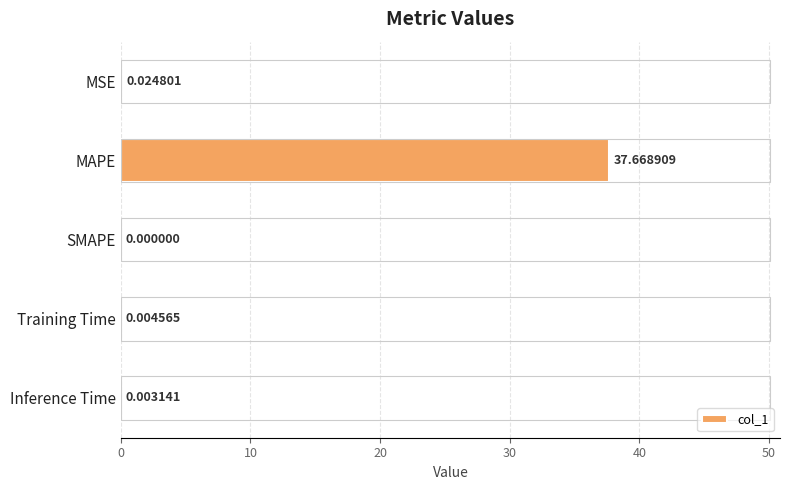

Where is the data nearest to the value 18?

MSE